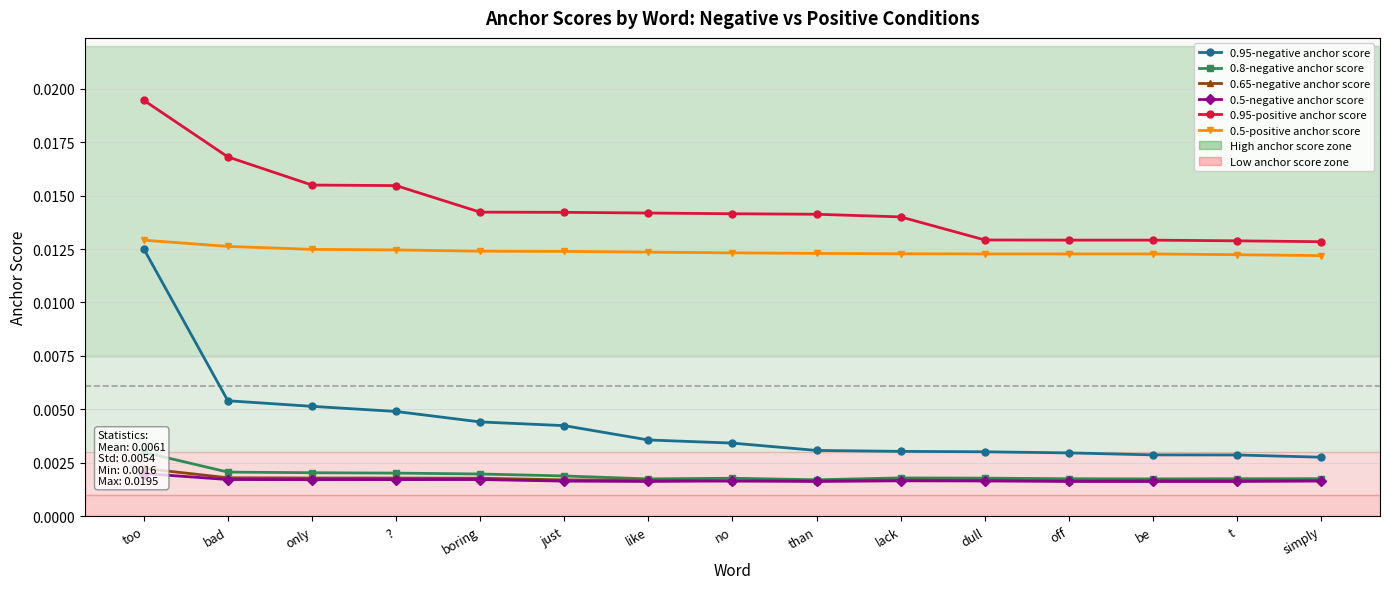

The value of 0.95-positive anchor score at only is 0.0. True or false?

True